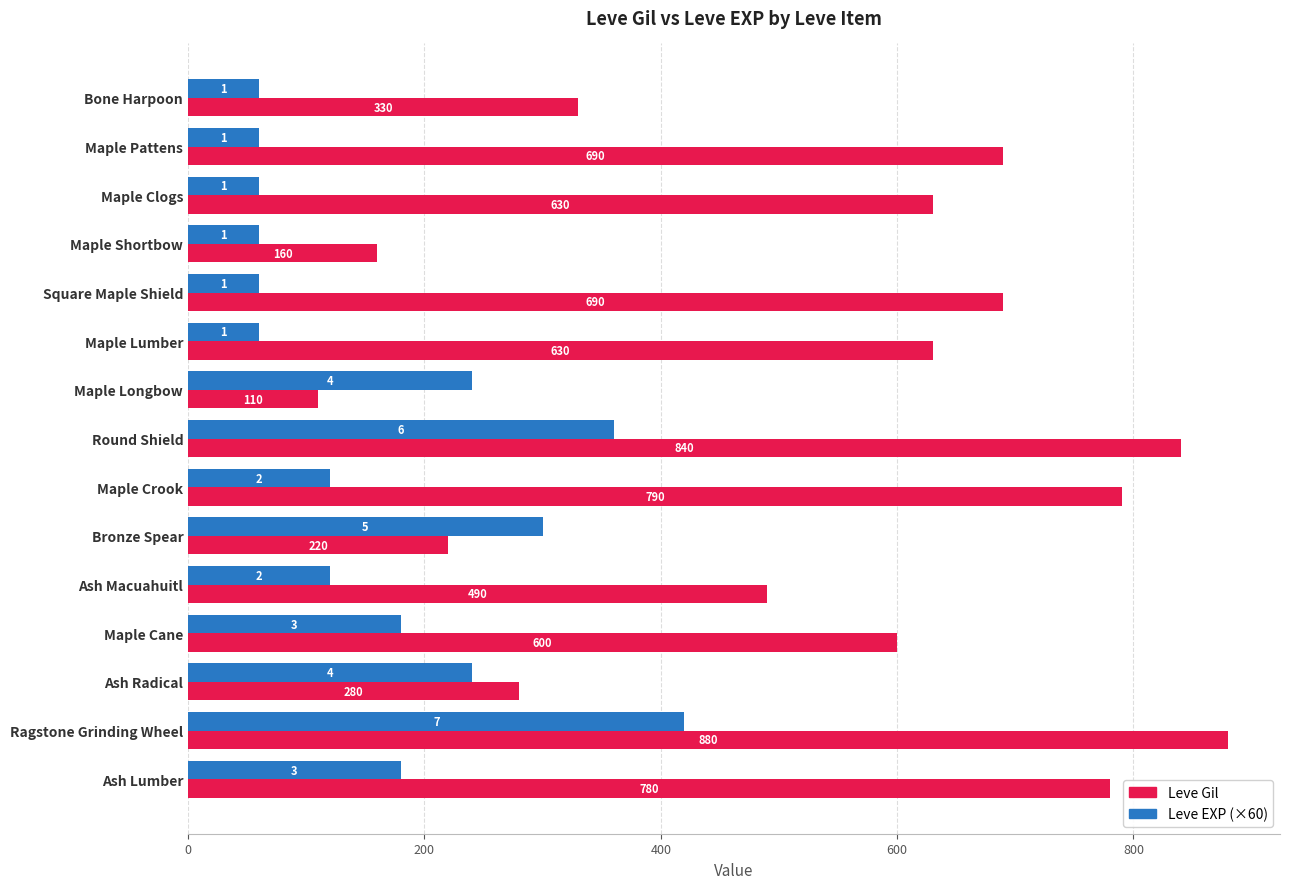

At which category is the sum across all series the highest?

Ragstone Grinding Wheel